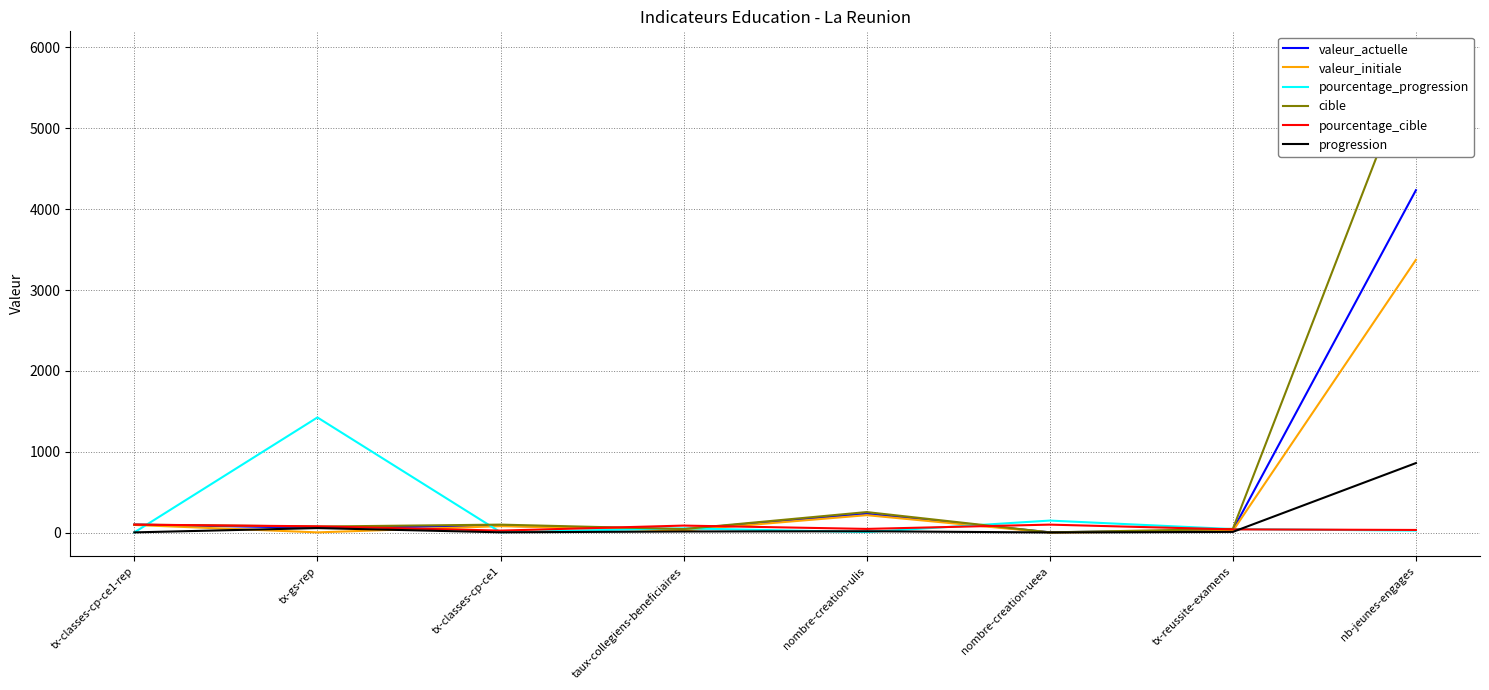

What is the average value of the pourcentage_progression series?

214.8